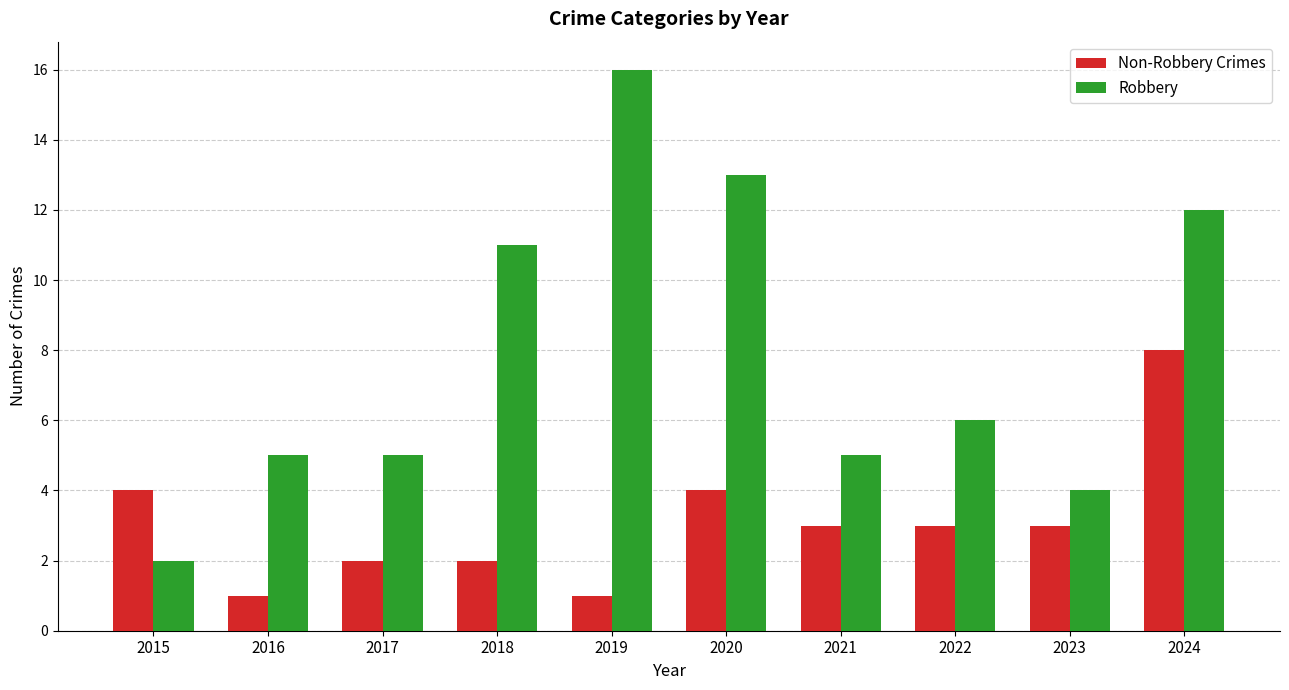

What is the difference between the second highest and second lowest values in the Non-Robbery Crimes series?

3